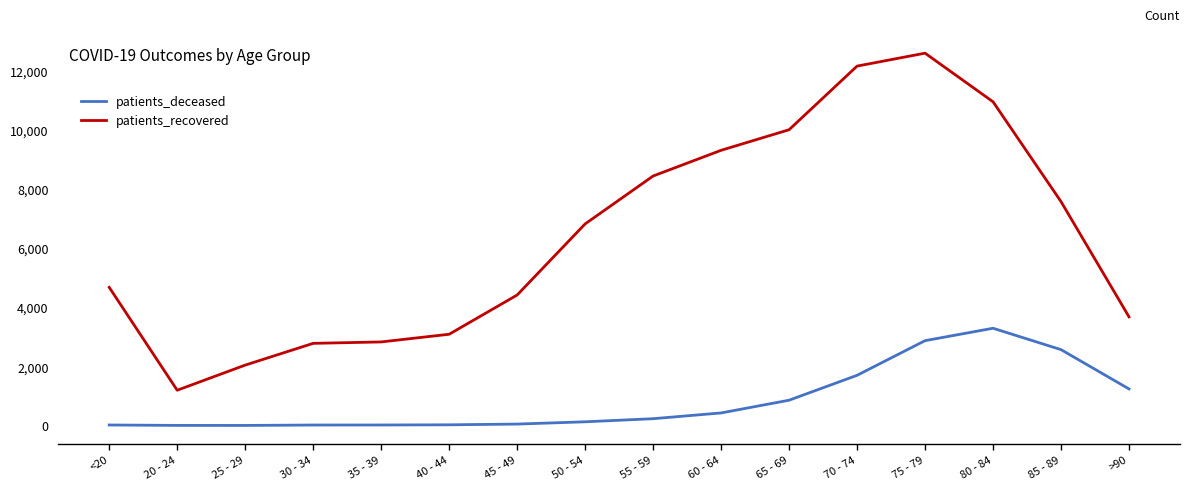

What is the difference between the maximum and minimum values in the patients_recovered series?

11411